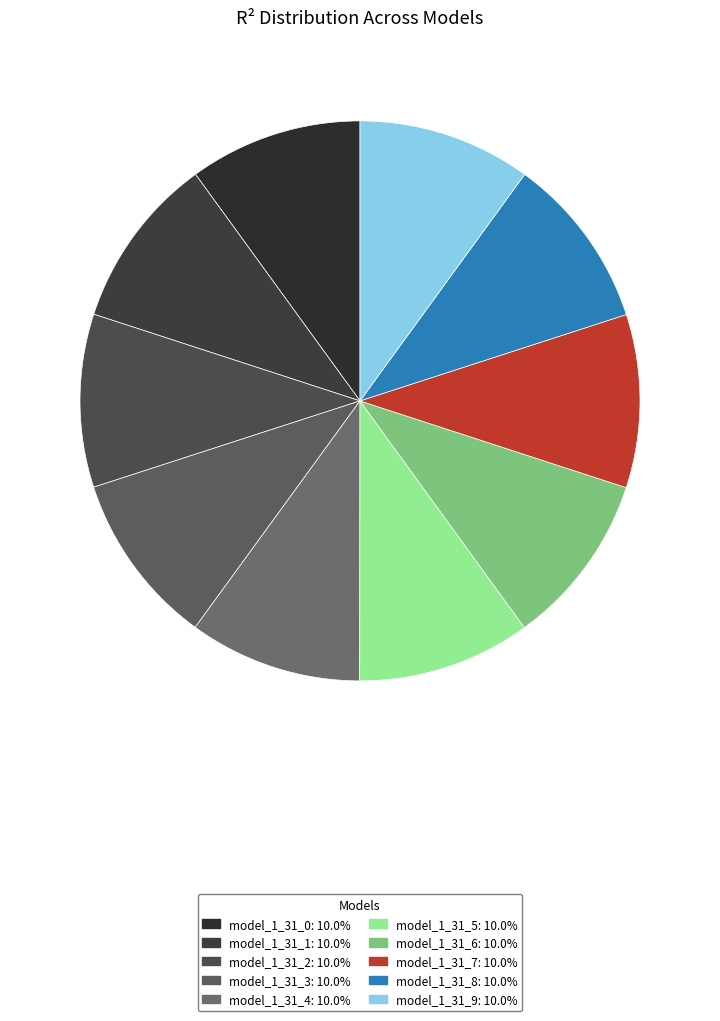

The model_1_31_1 slice represents 10% of the pie. True or false?

True